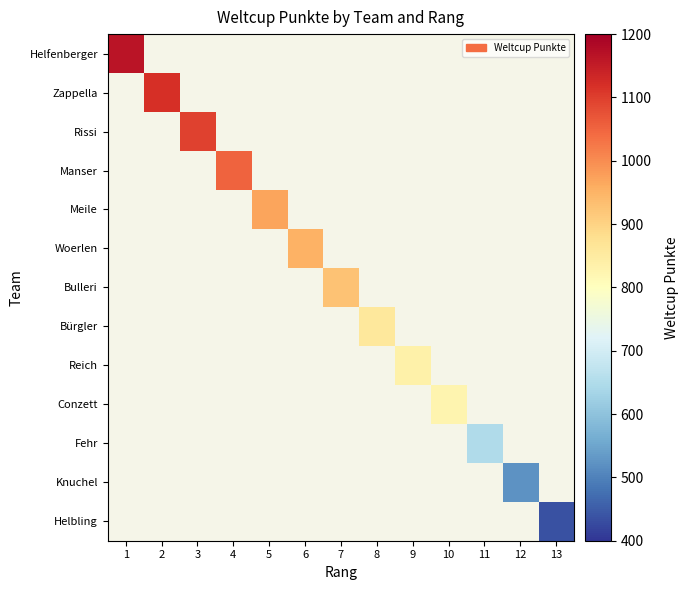

Count the number of data series in this chart.

13